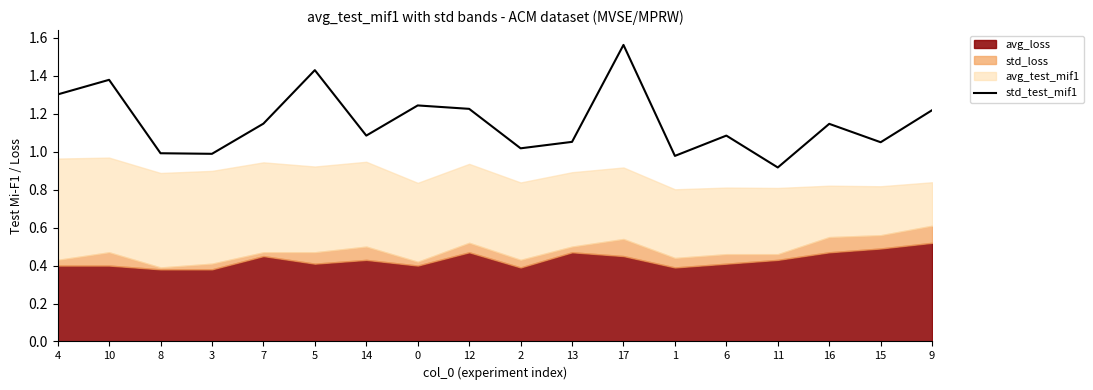

Is it true that std_test_mif1 equals 1.3 at 4?

True